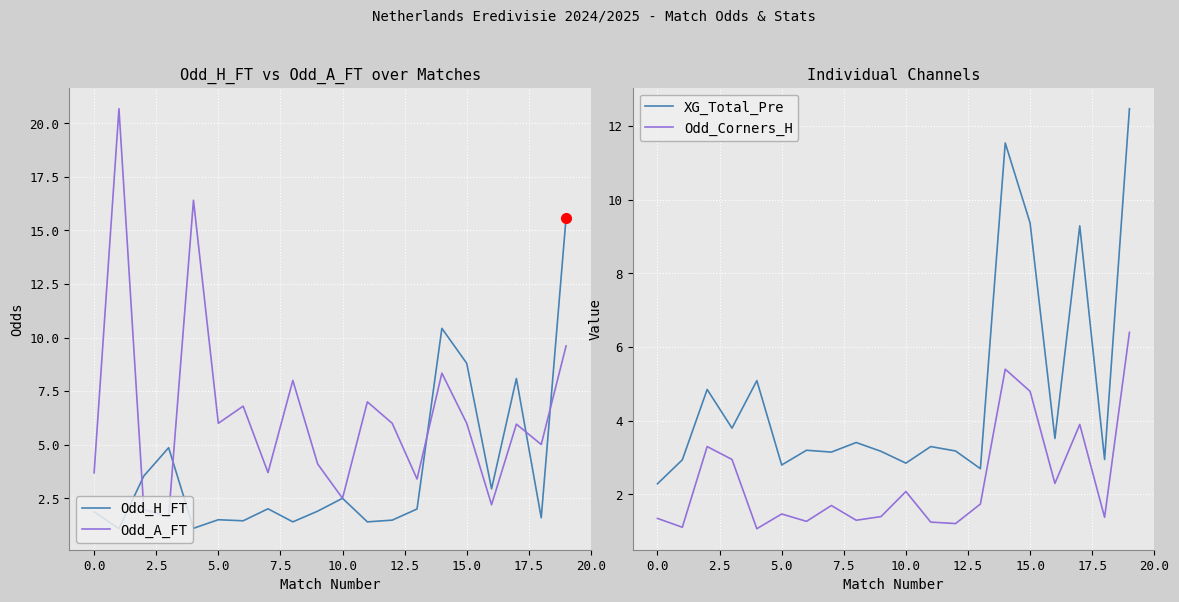

The value of XG_Total_Pre at 12 is 3.2. True or false?

True